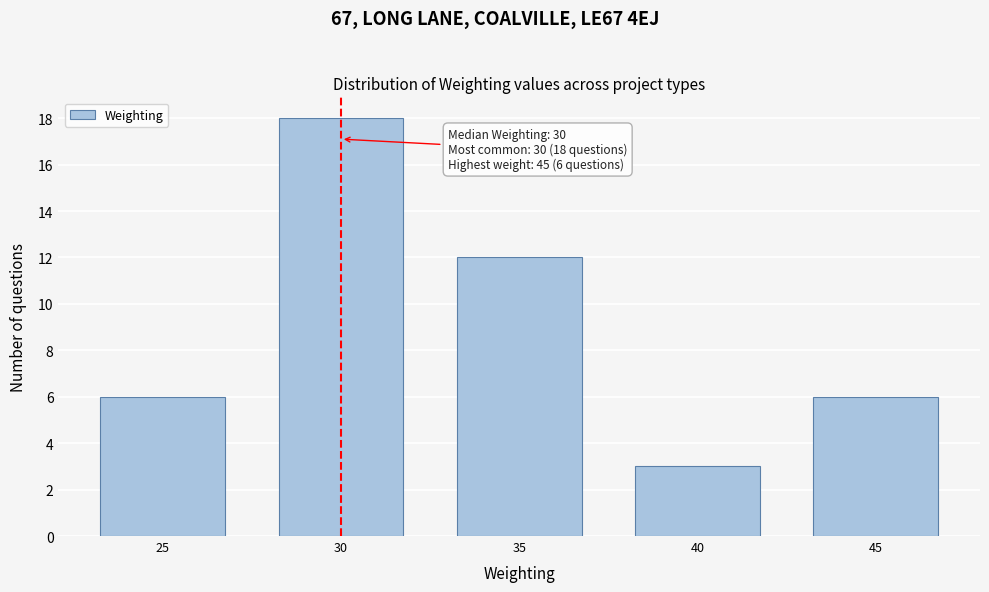

Reading left to right, list all the values displayed in this chart.

6	18	12	3	6